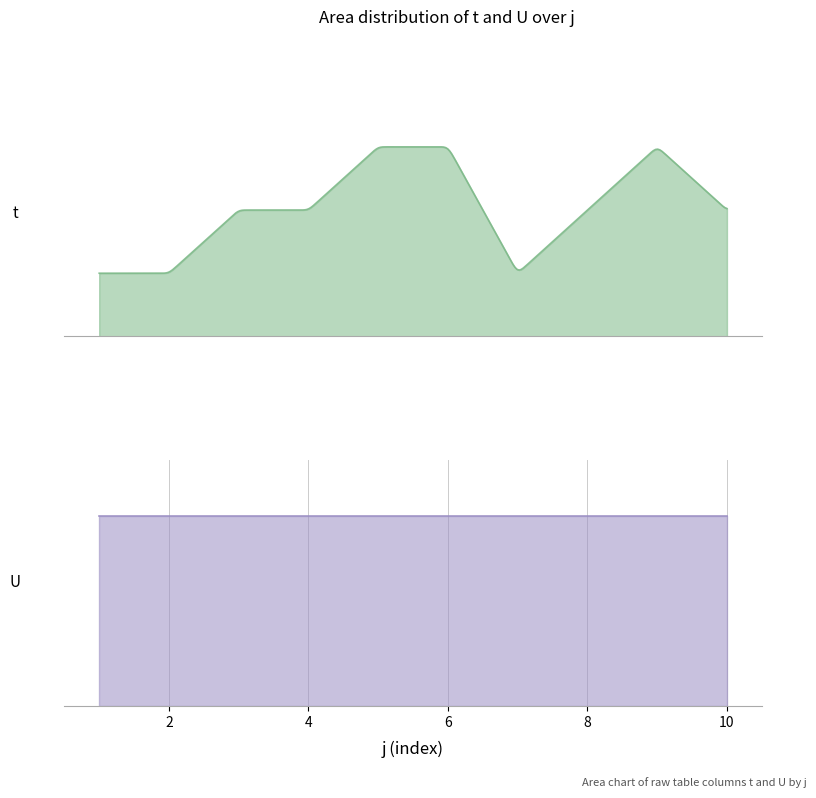

True or false: t and U intersect in this chart.

False